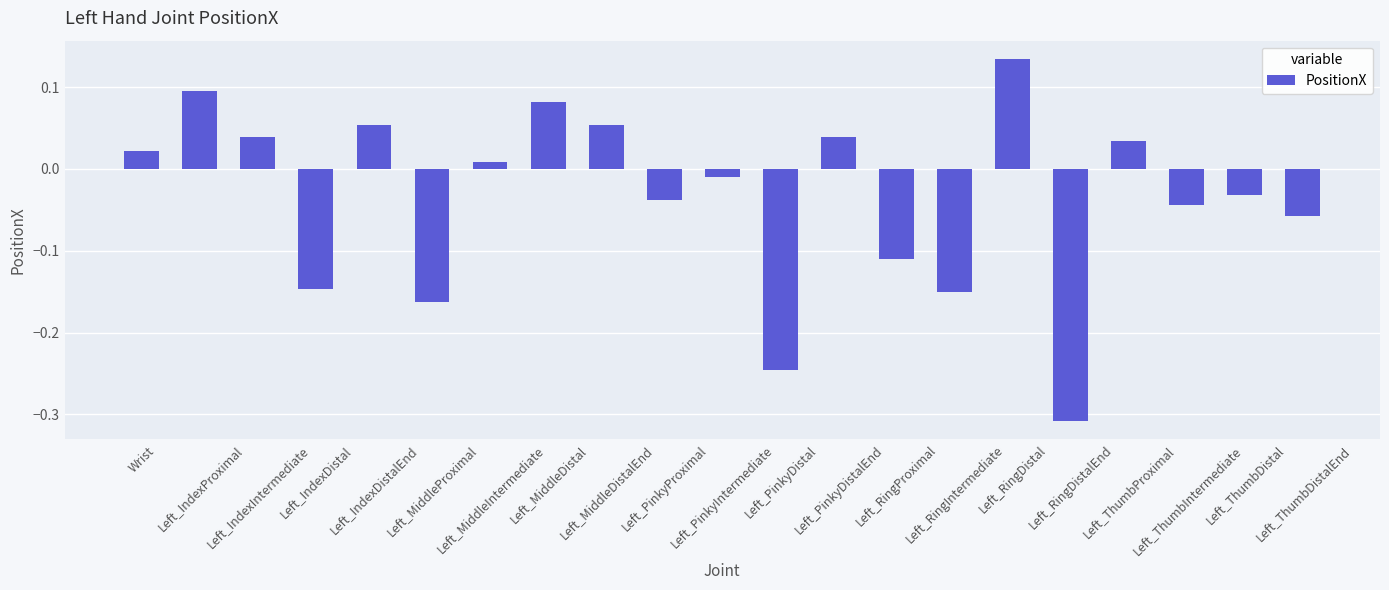

What is the difference between the maximum and minimum values?

0.4